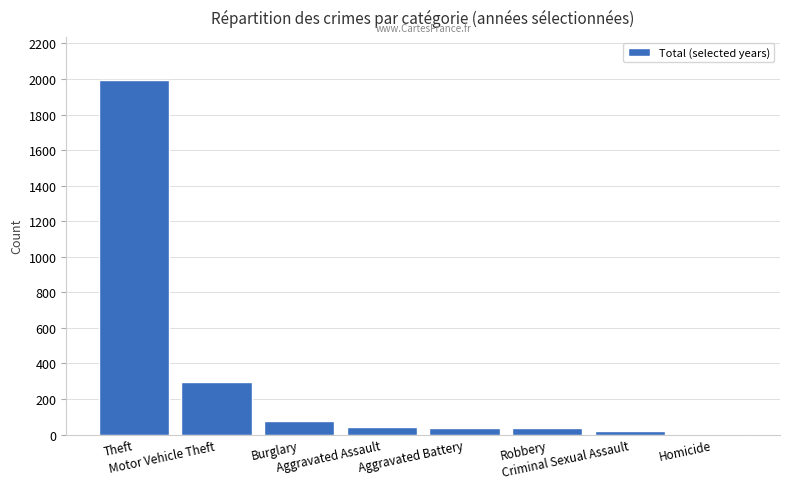

How many categories are shown in the chart?

8